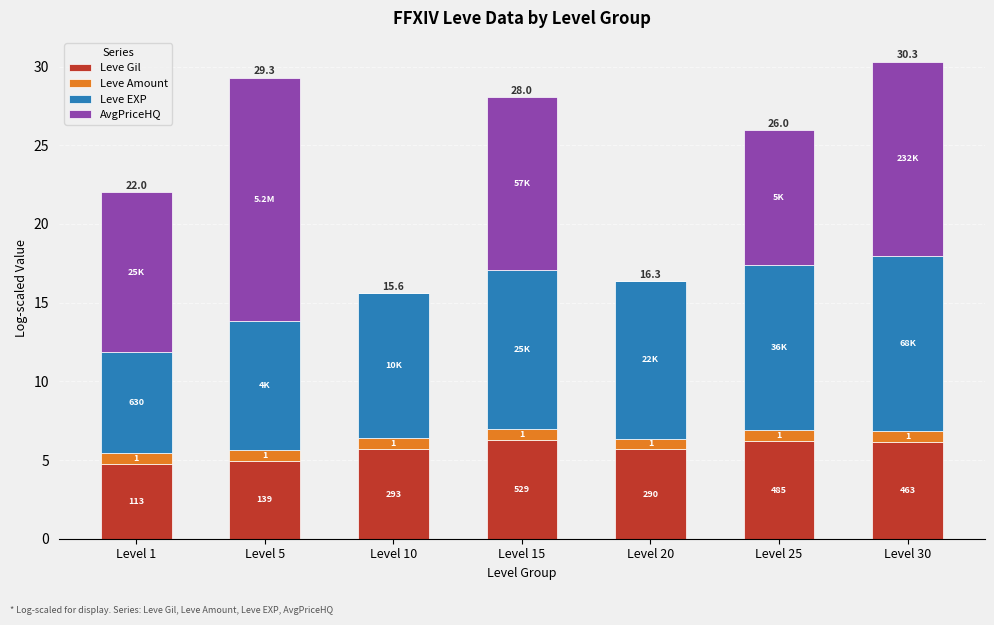

What is the difference between the Leve EXP values at Level 1 and Level 30?

4.7